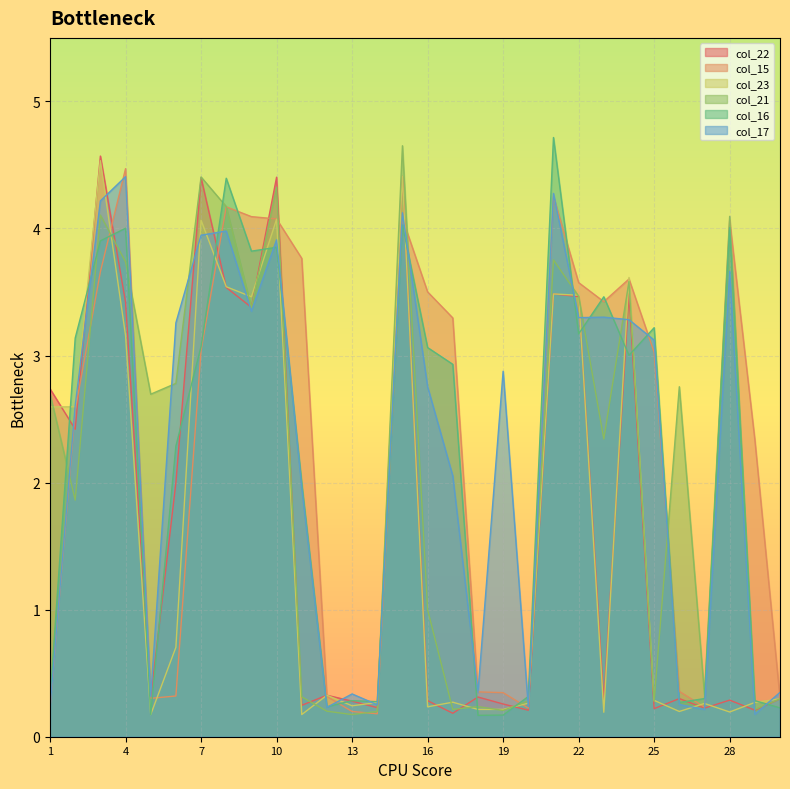

Where do col_21 and col_17 first cross each other?

1 and 2